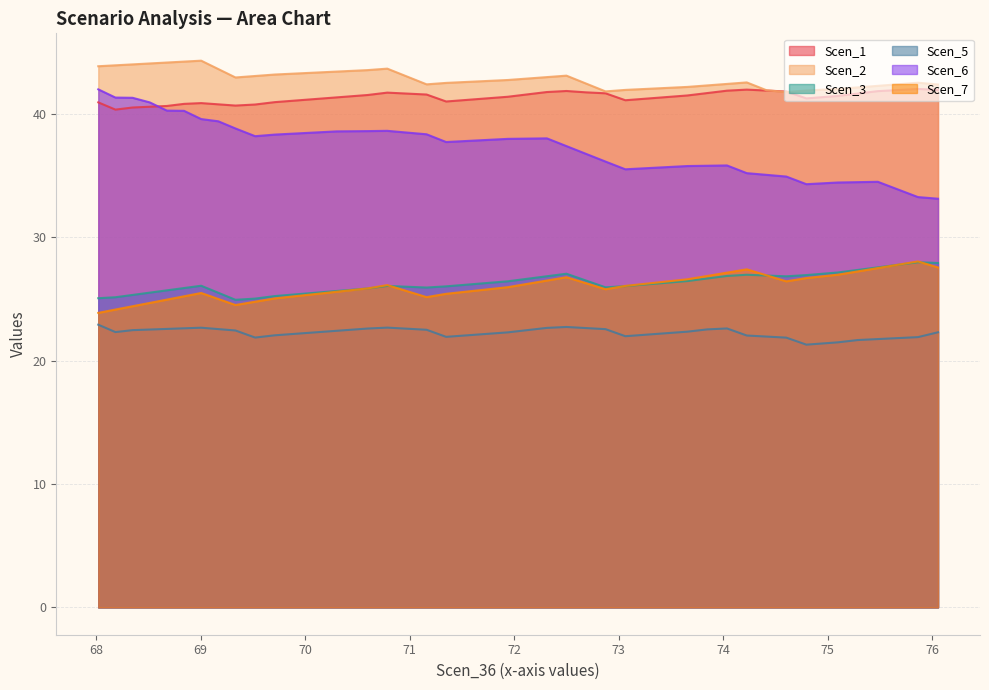

What is the maximum value for Scen_7?

28.0